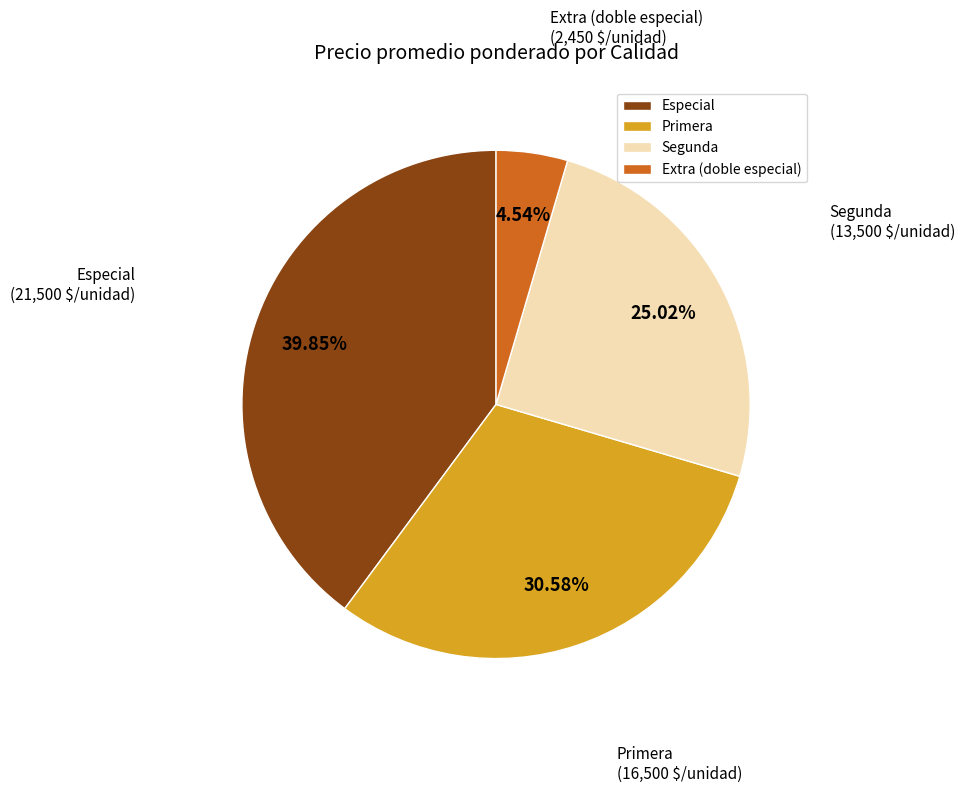

How many slices are in this pie chart?

4